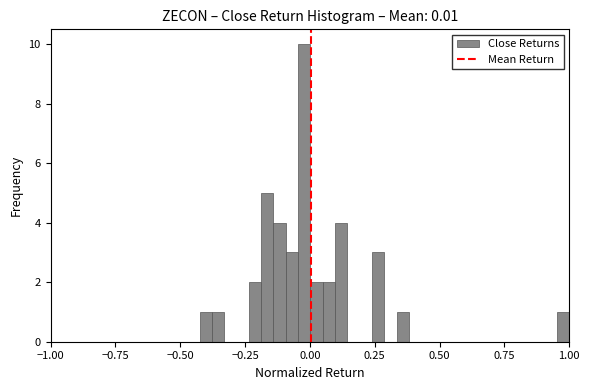

Around what value on the x-axis is the tallest bar? Give the approximate position of its centre, as read against the axis.

0.00